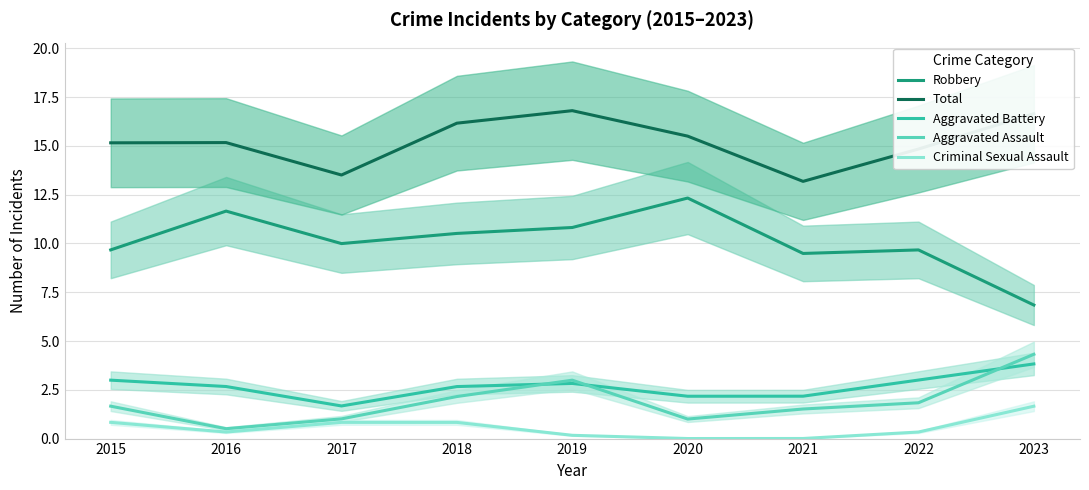

Rank the series by their maximum value, from highest to lowest.

Total, Robbery, Aggravated Assault, Aggravated Battery, Criminal Sexual Assault